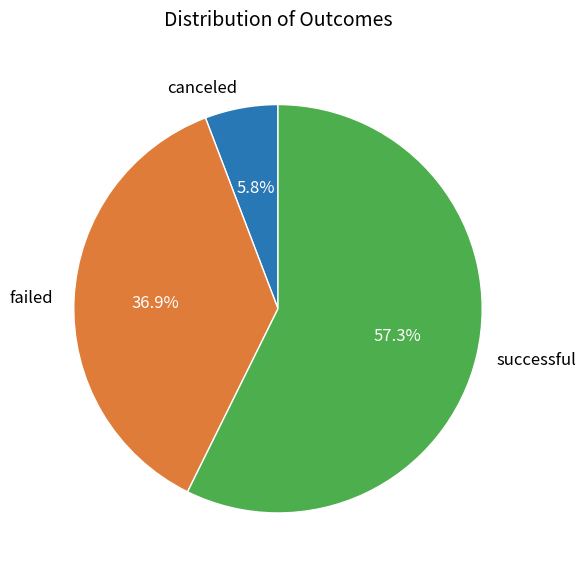

Which category has the biggest portion of the pie?

successful